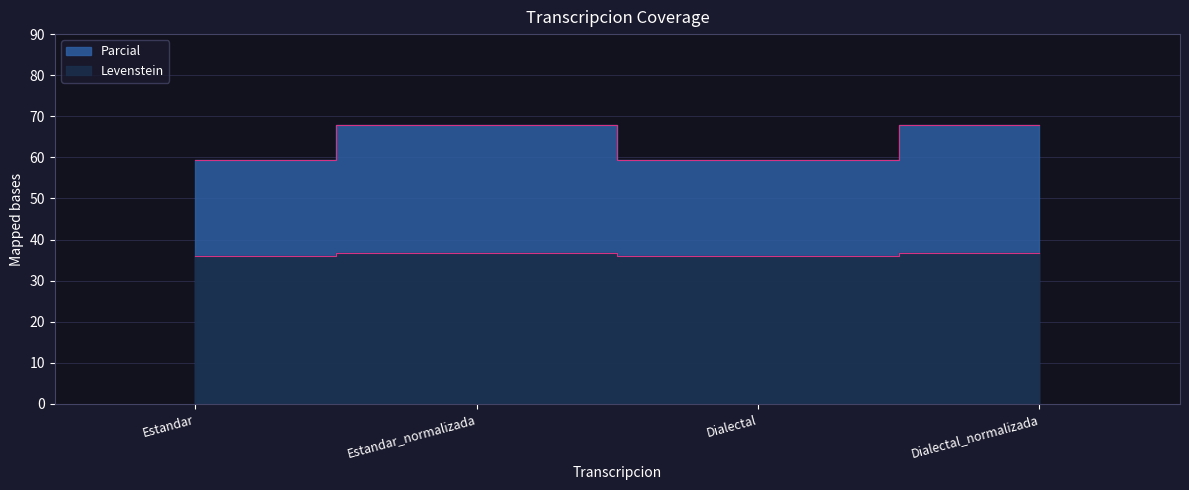

Which category has the highest value in the Parcial series?

Estandar_normalizada